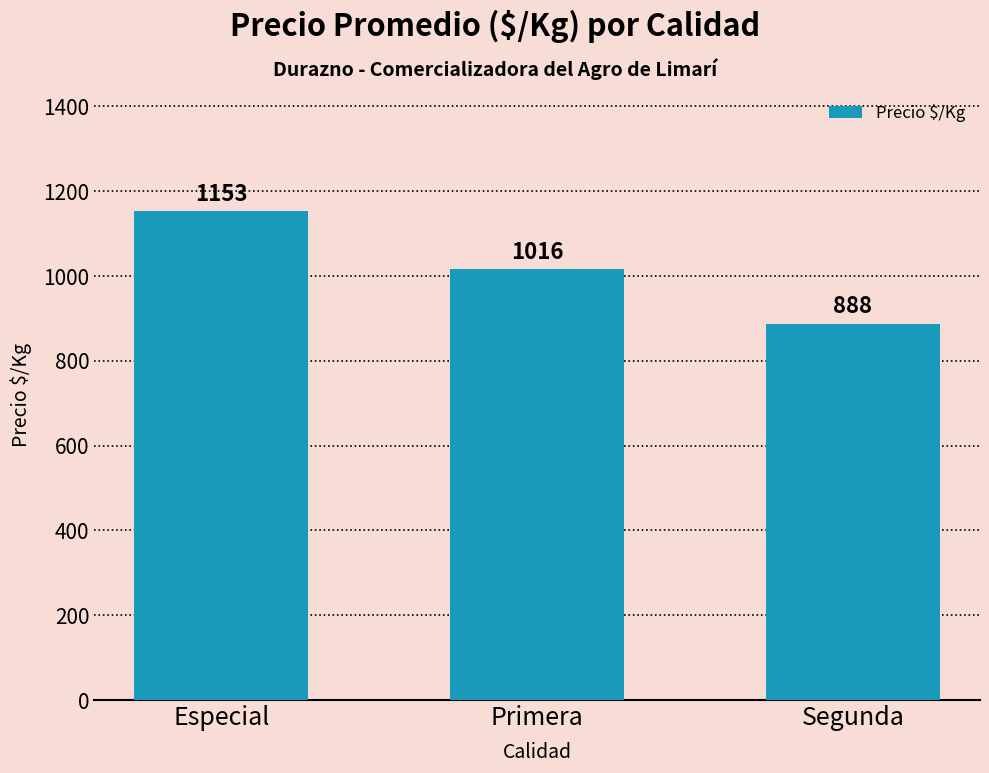

What is the label of the 2nd bar from the right?

Primera